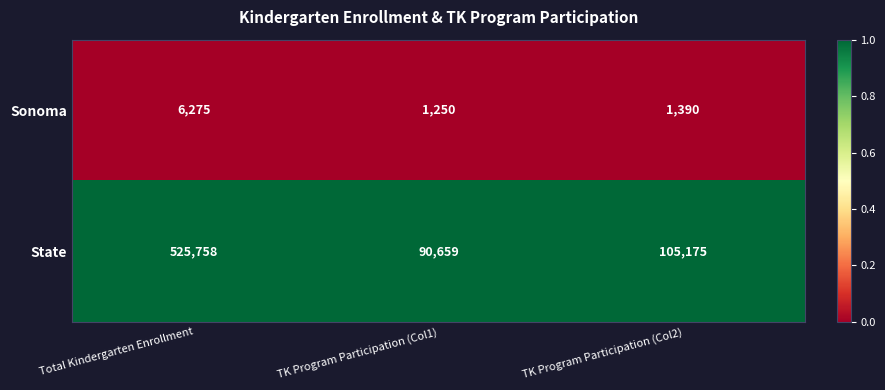

What is the greatest value displayed?

525758